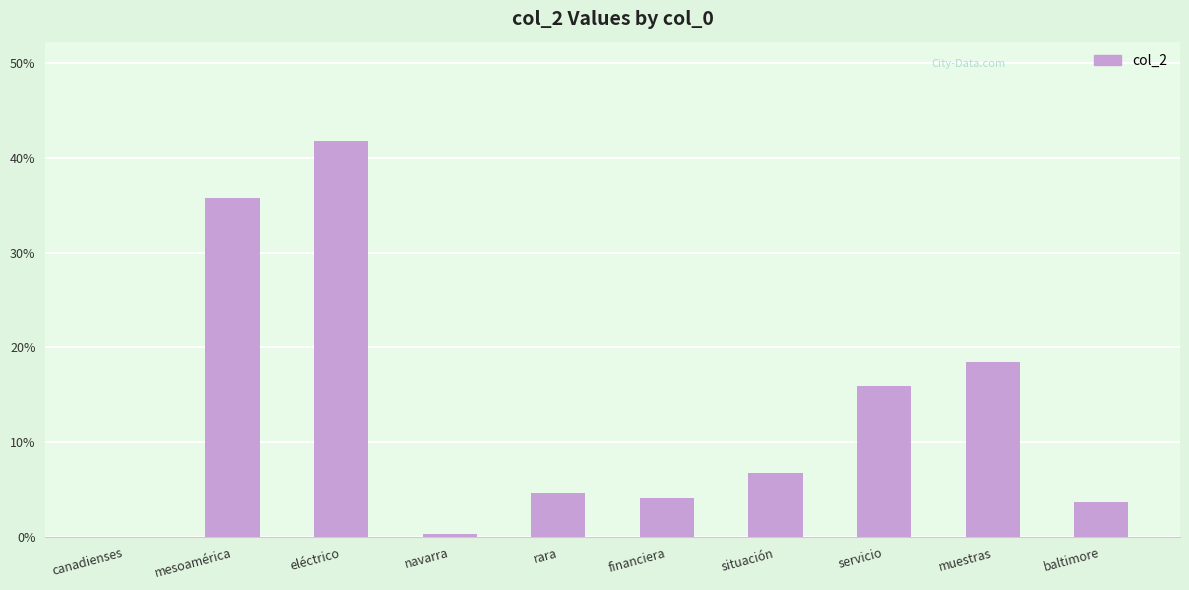

Reading left to right, extract all data points from this chart.

canadienses=0.0	mesoamérica=0.4	eléctrico=0.4	navarra=0.0	rara=0.0	financiera=0.0	situación=0.1	servicio=0.2	muestras=0.2	baltimore=0.0